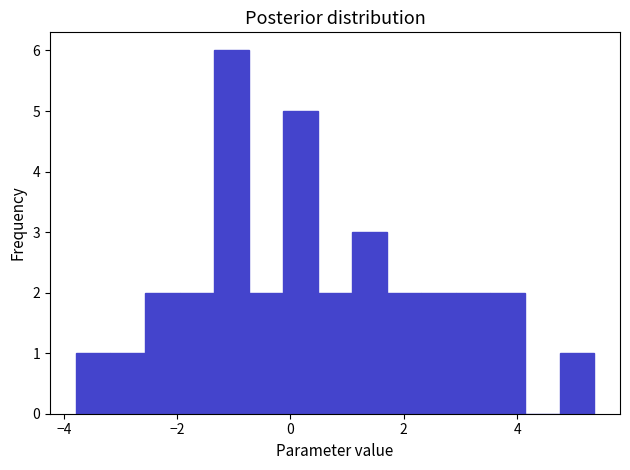

Around what value on the x-axis is the tallest bar? Give the approximate position of its centre, as read against the axis.

-1.0